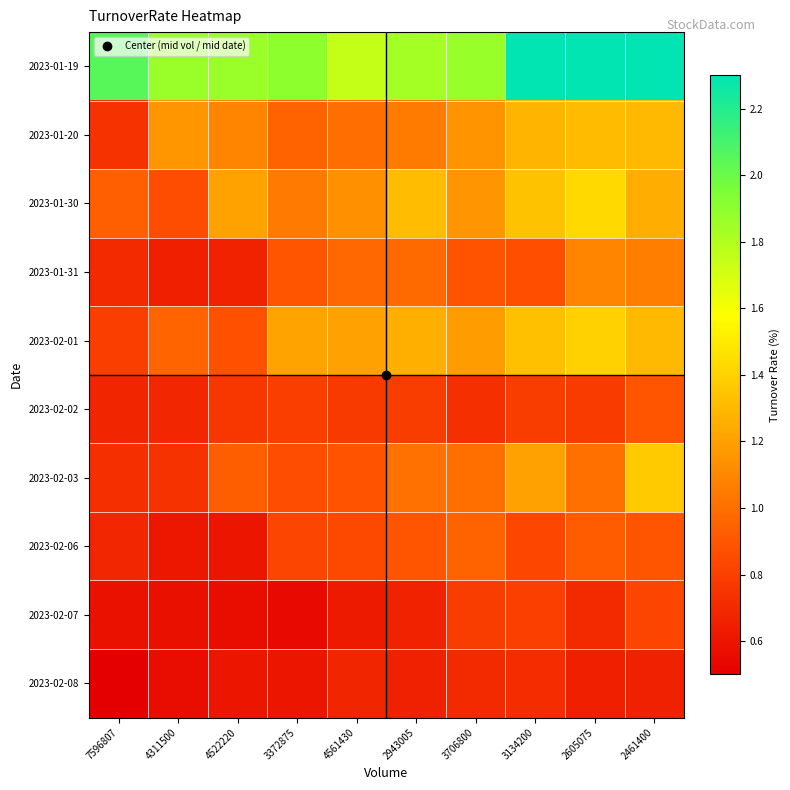

Which series changed the most between 2943005 and 2605075?

2023-01-19